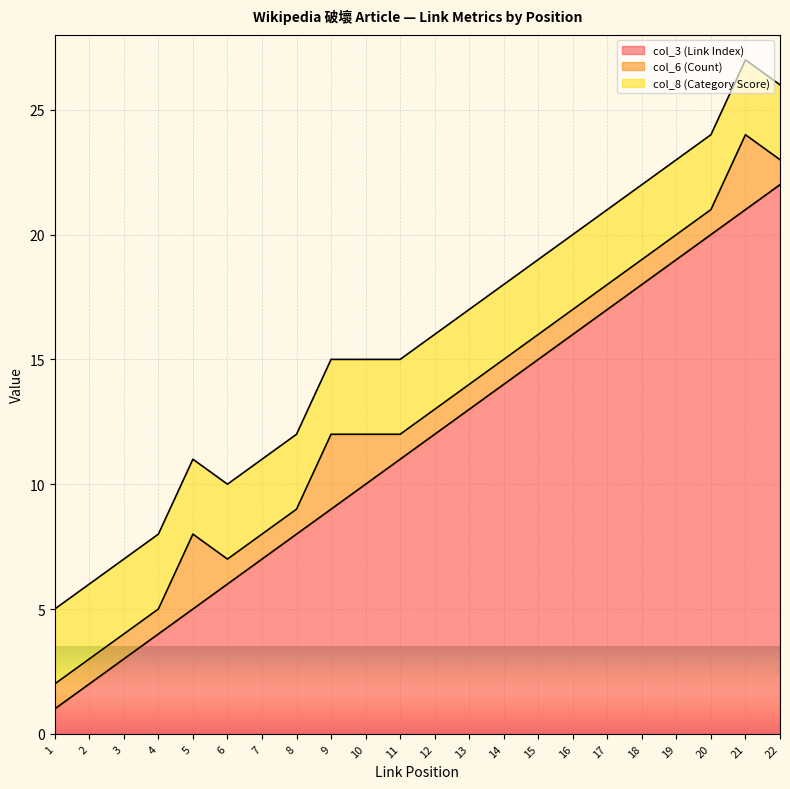

Is the value of col_6 (Count) at 13 greater than the value of col_3 (Link Index) at 20?

No